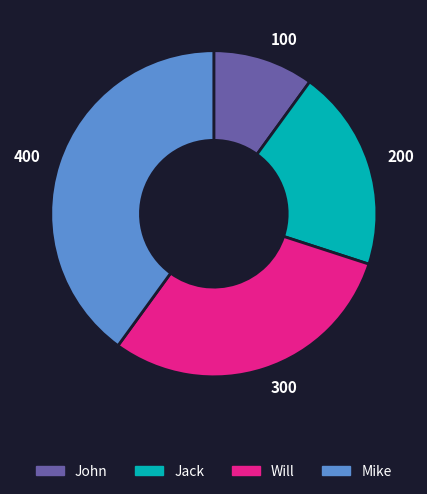

Is it true that 200 is 31% of the pie?

False